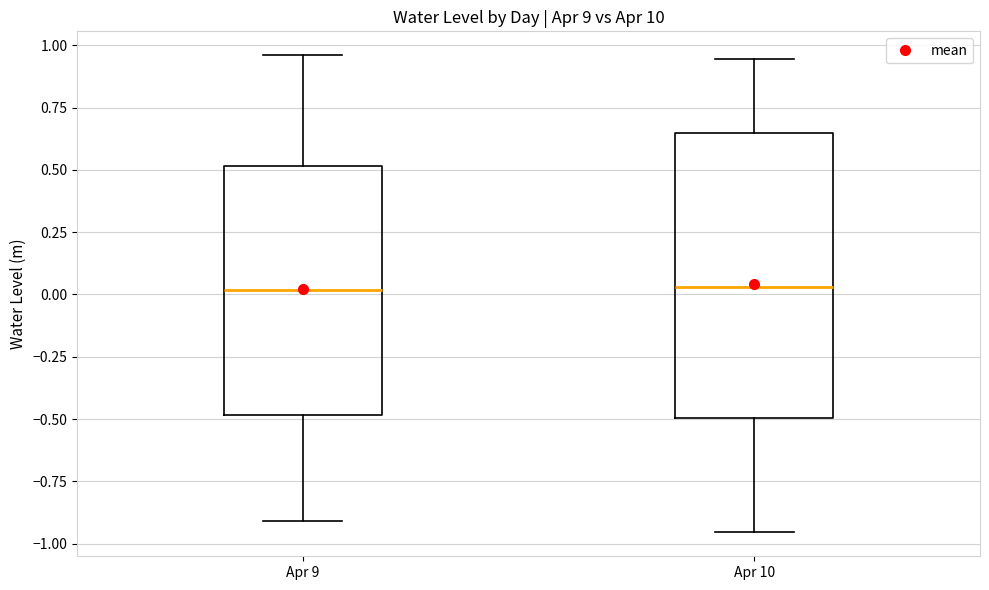

Which box is the tallest, from its lower edge to its upper edge?

Apr 10